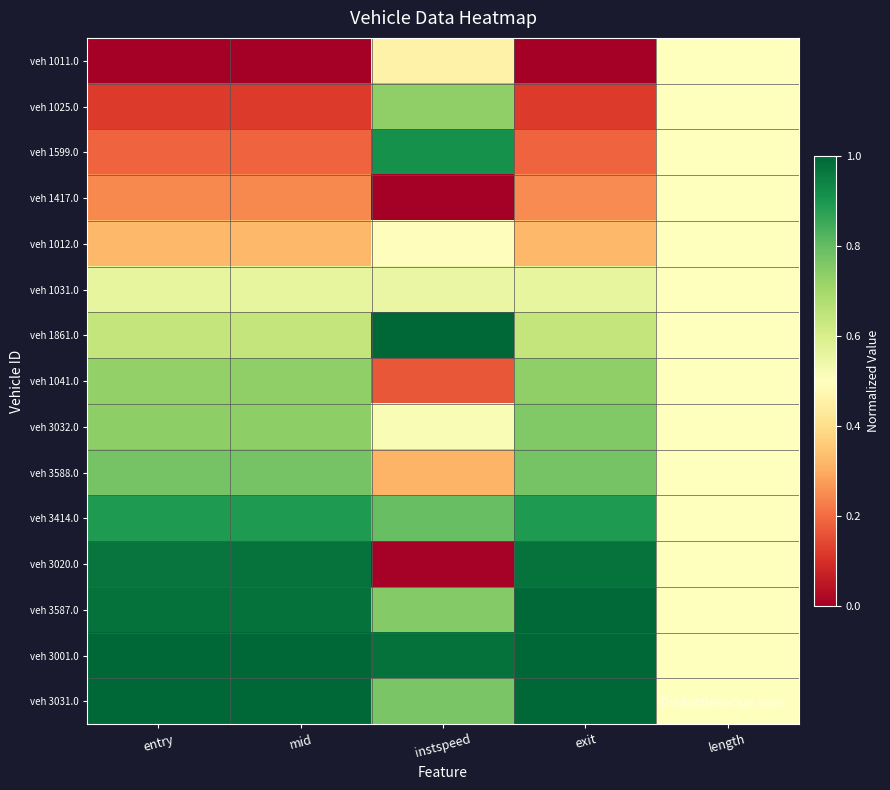

Reading left to right, list all the values displayed in this chart.

veh 1011.0: entry=0.0	mid=0.0	instspeed=0.5	exit=0.0	length=0.5
veh 1025.0: entry=0.1	mid=0.1	instspeed=0.7	exit=0.1	length=0.5
veh 1599.0: entry=0.2	mid=0.2	instspeed=0.9	exit=0.2	length=0.5
veh 1417.0: entry=0.2	mid=0.2	instspeed=0.0	exit=0.2	length=0.5
veh 1012.0: entry=0.3	mid=0.3	instspeed=0.5	exit=0.3	length=0.5
veh 1031.0: entry=0.6	mid=0.6	instspeed=0.6	exit=0.6	length=0.5
veh 1861.0: entry=0.6	mid=0.6	instspeed=1.0	exit=0.6	length=0.5
veh 1041.0: entry=0.7	mid=0.7	instspeed=0.2	exit=0.7	length=0.5
veh 3032.0: entry=0.7	mid=0.7	instspeed=0.5	exit=0.8	length=0.5
veh 3588.0: entry=0.8	mid=0.8	instspeed=0.3	exit=0.8	length=0.5
veh 3414.0: entry=0.9	mid=0.9	instspeed=0.8	exit=0.9	length=0.5
veh 3020.0: entry=1.0	mid=1.0	instspeed=0.0	exit=1.0	length=0.5
veh 3587.0: entry=1.0	mid=1.0	instspeed=0.8	exit=1.0	length=0.5
veh 3001.0: entry=1.0	mid=1.0	instspeed=1.0	exit=1.0	length=0.5
veh 3031.0: entry=1.0	mid=1.0	instspeed=0.8	exit=1.0	length=0.5